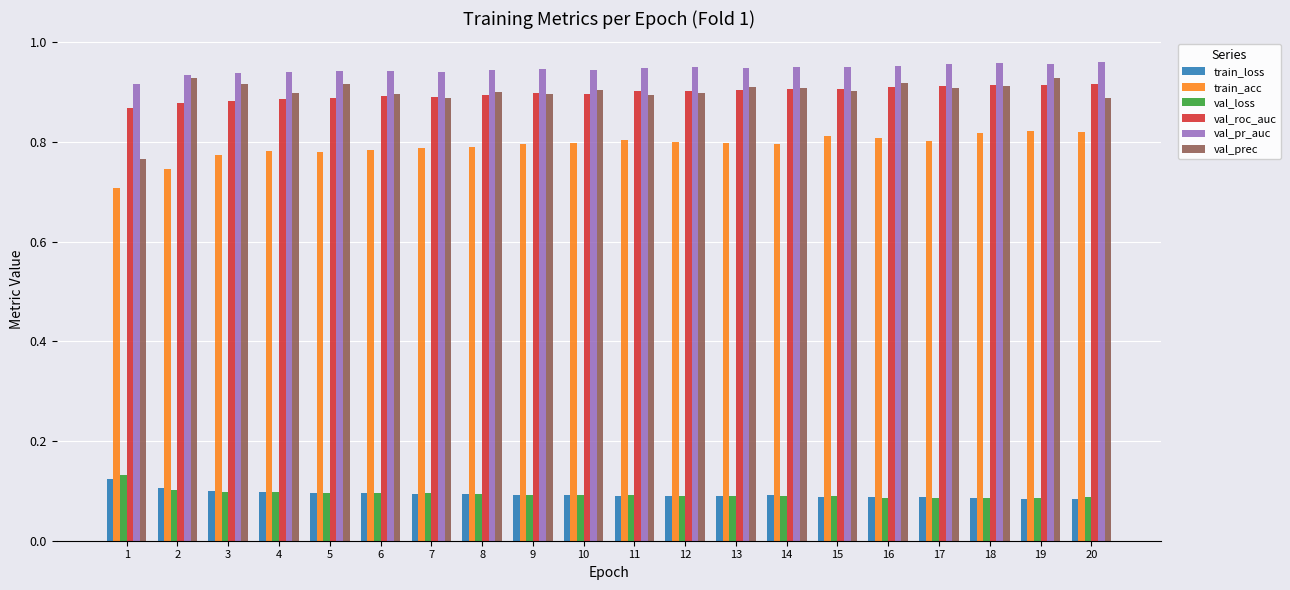

Is the value of val_prec at 19 greater than the value of val_loss at 3?

Yes